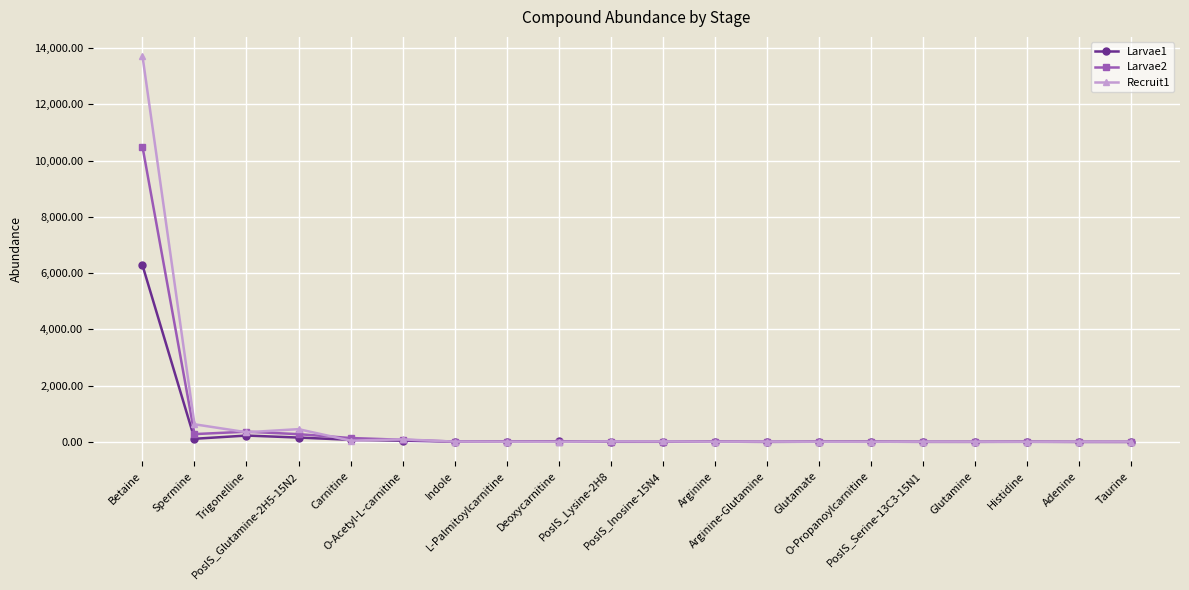

How many lines are shown in the chart?

3